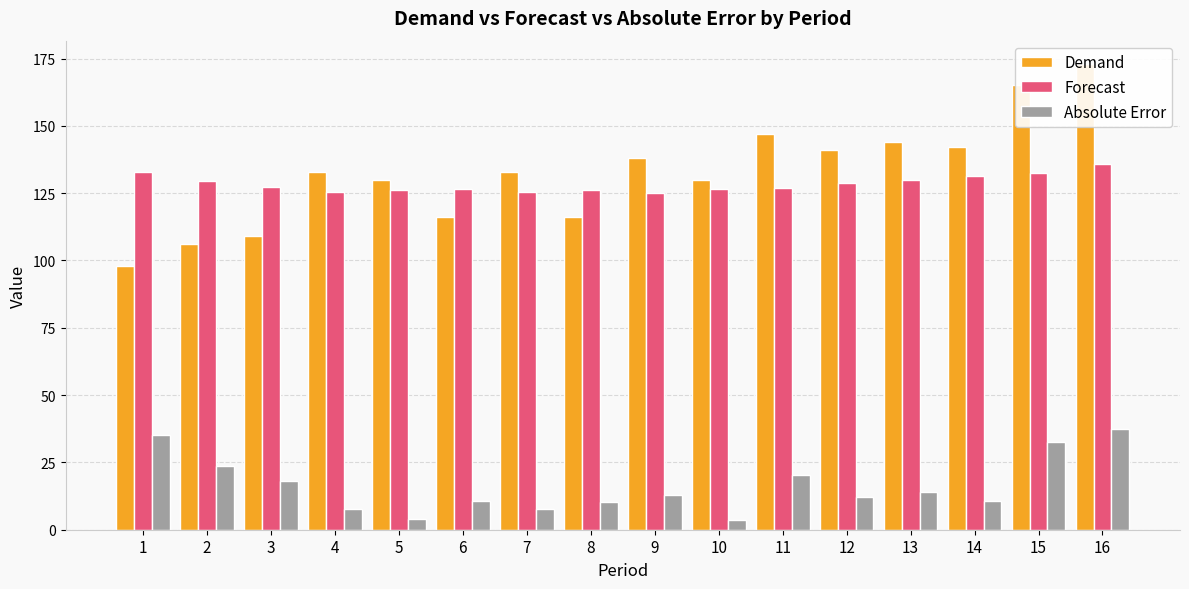

Rank the series at 4 from lowest to highest value.

Absolute Error, Forecast, Demand